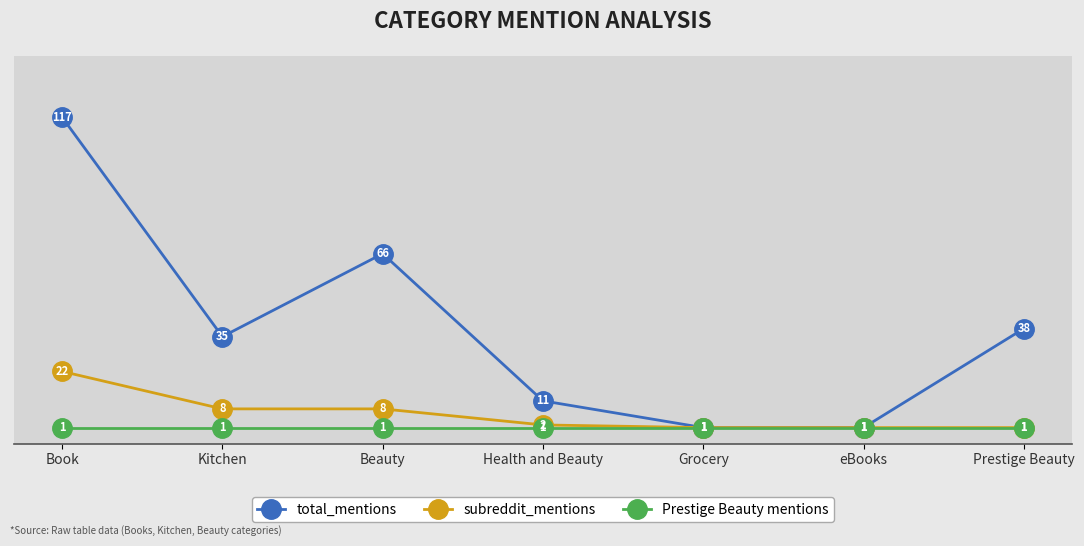

Between Book and Health and Beauty, which series saw the biggest shift?

total_mentions